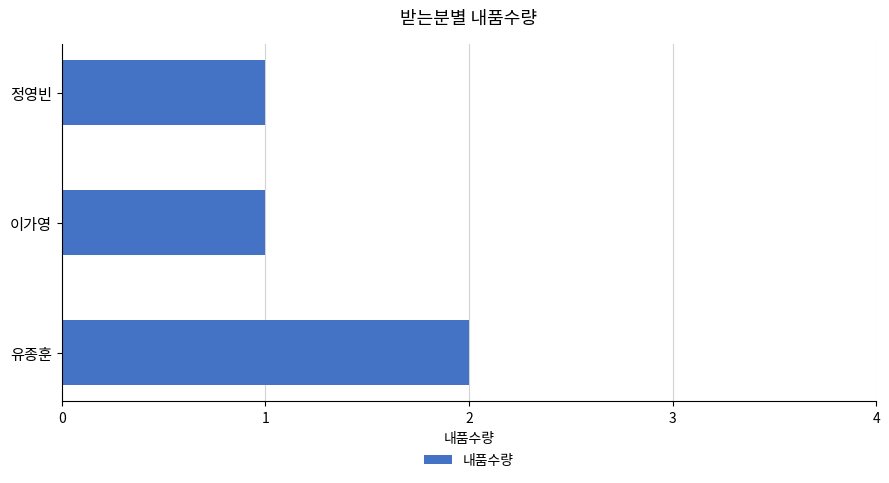

Count the number of categories in the chart.

3